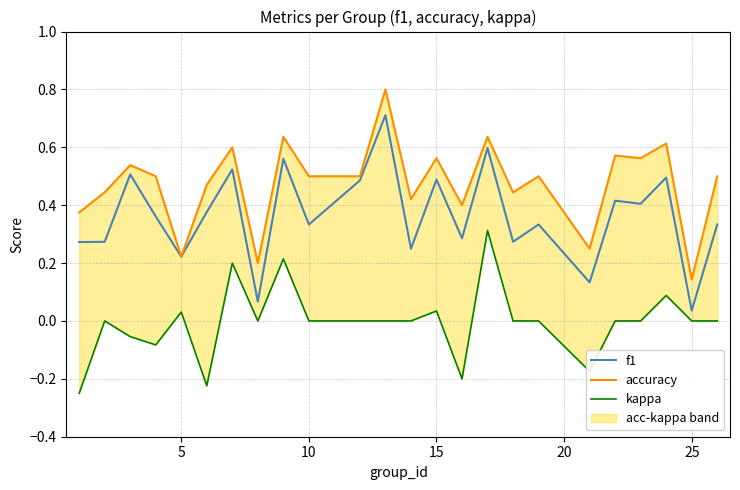

Reading left to right, list all the values displayed in this chart.

f1: 0.3	0.3	0.5	0.4	0.2	0.4	0.5	0.1	0.6	0.3	0.5	0.7	0.2	0.5	0.3	0.6	0.3	0.3	0.1	0.4	0.4	0.5	0.0	0.3
accuracy: 0.4	0.4	0.5	0.5	0.2	0.5	0.6	0.2	0.6	0.5	0.5	0.8	0.4	0.6	0.4	0.6	0.4	0.5	0.2	0.6	0.6	0.6	0.1	0.5
kappa: -0.2	0.0	-0.1	-0.1	0.0	-0.2	0.2	0.0	0.2	0.0	0.0	0.0	0.0	0.0	-0.2	0.3	0.0	0.0	-0.2	0.0	0.0	0.1	0.0	0.0